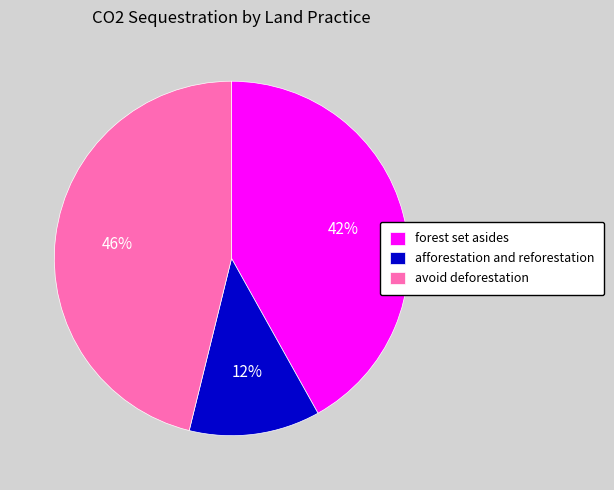

True or false: avoid deforestation accounts for 53% of the total.

False